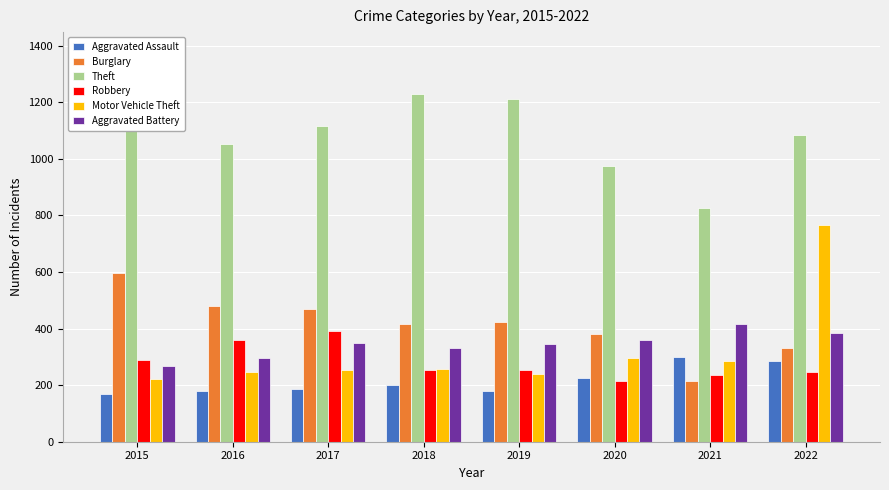

What is the difference between the Motor Vehicle Theft values at 2019 and 2020?

57